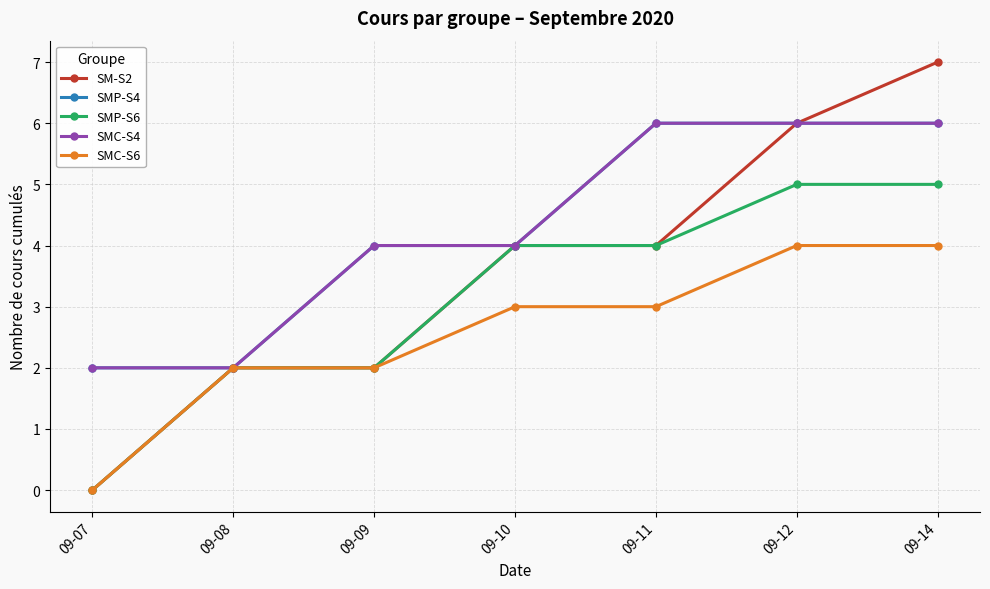

What is the total value across all series at 09-11?

23